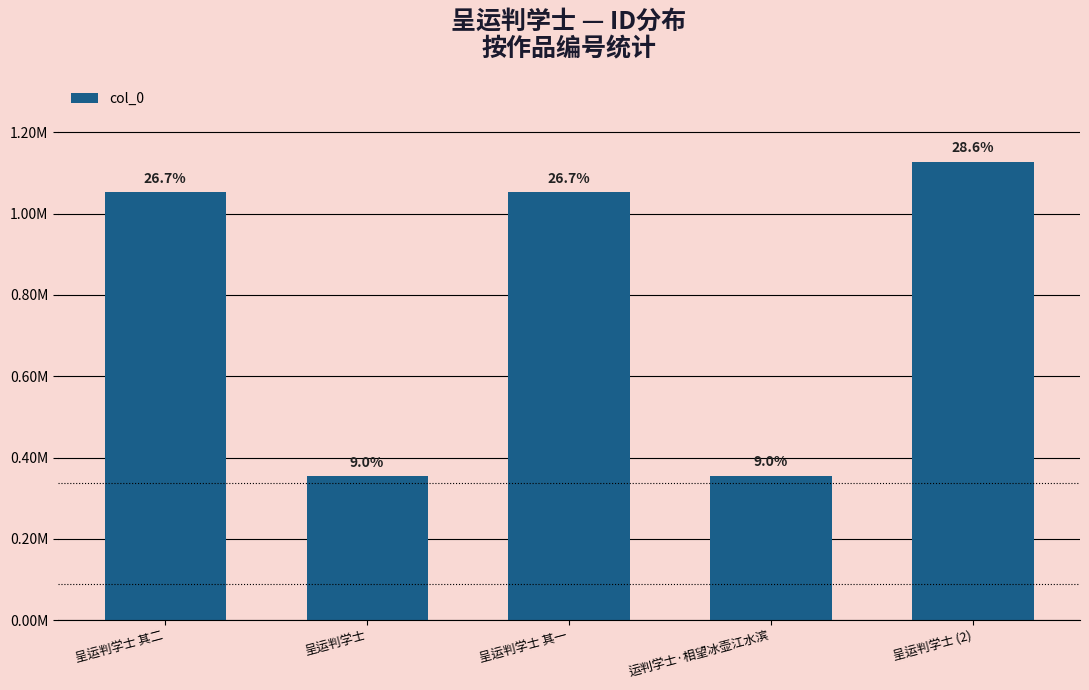

What is the greatest value displayed?

1127513